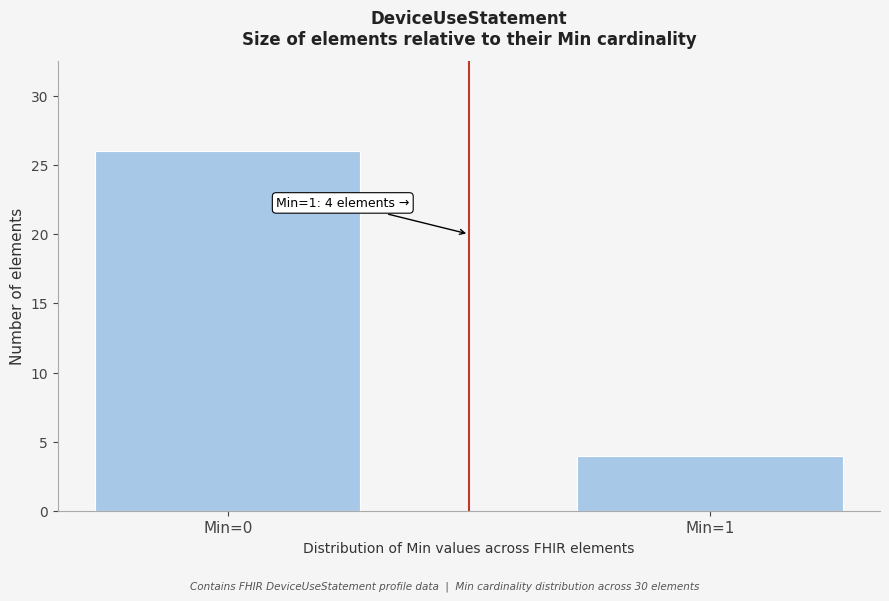

Reading left to right, what are all the values shown in this chart?

26	4